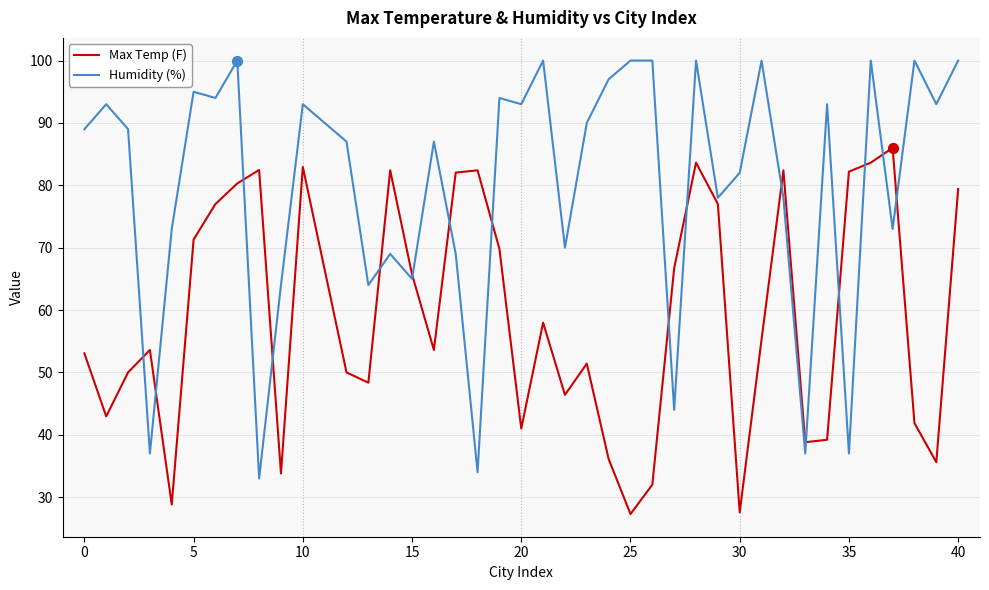

Which series has the largest total across all categories?

Humidity (%)